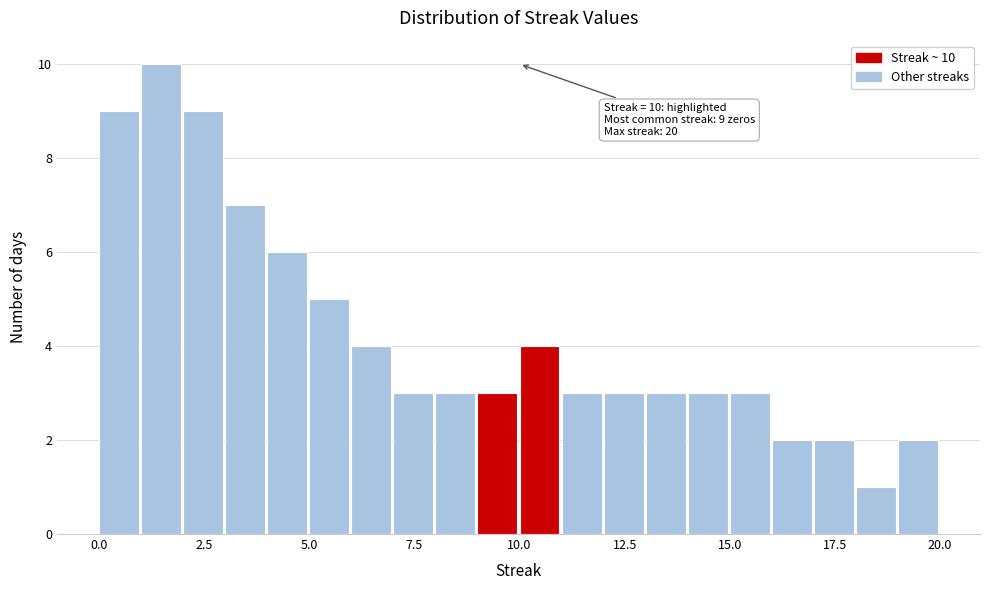

Around what value on the x-axis is the tallest bar? Give the approximate position of its centre, as read against the axis.

1.5